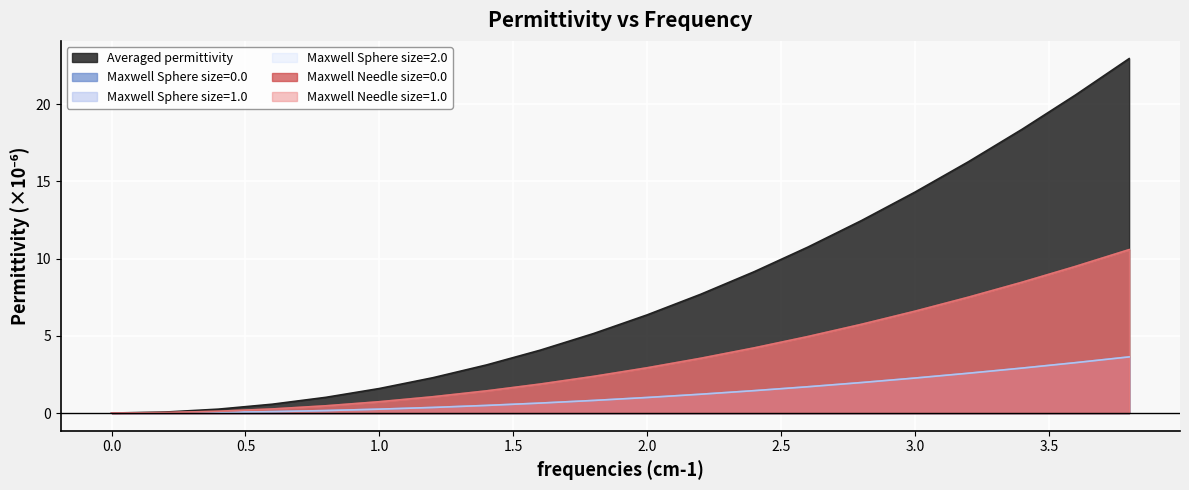

What is the difference between the maximum and minimum values in the Maxwell Sphere size=1.0 series?

3.6